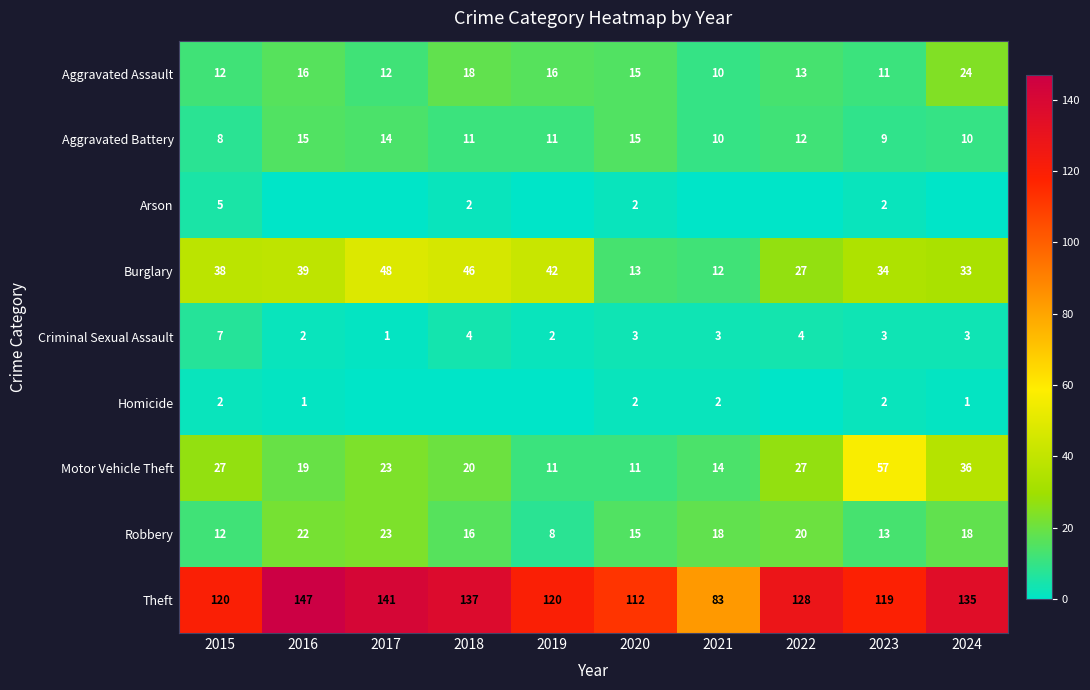

At which label does Robbery reach its peak?

2017